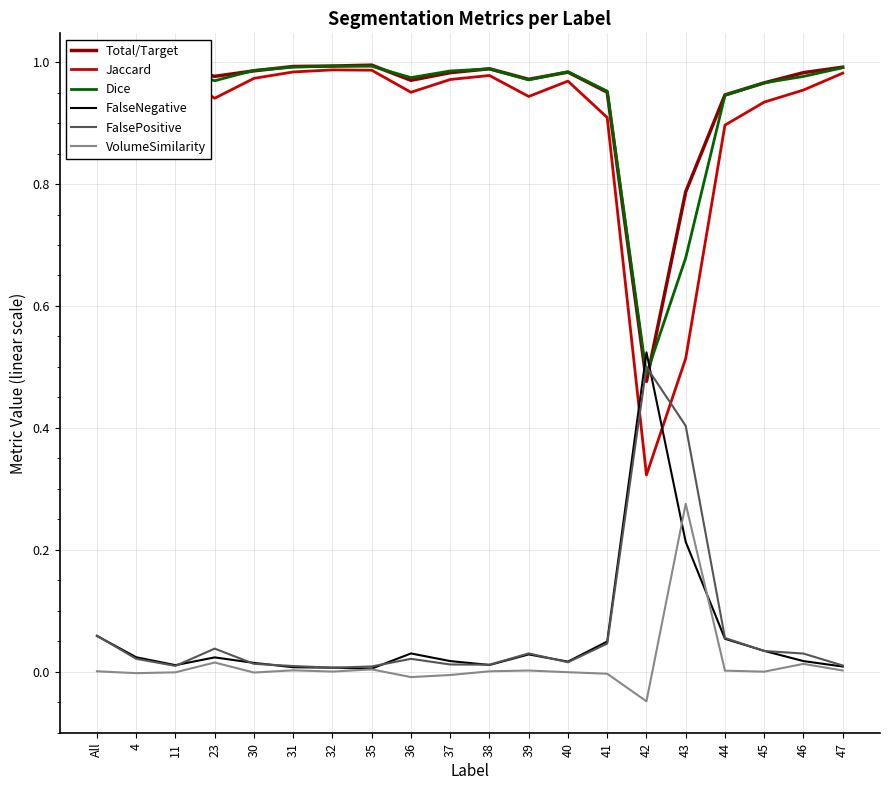

Is the value of VolumeSimilarity at 43 greater than the value of FalseNegative at 30?

Yes